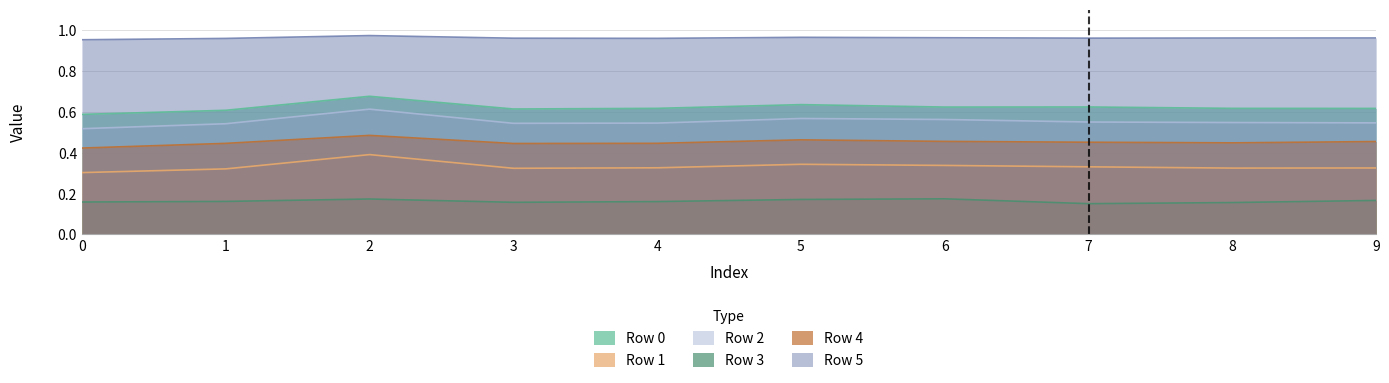

How many lines are shown in the chart?

6